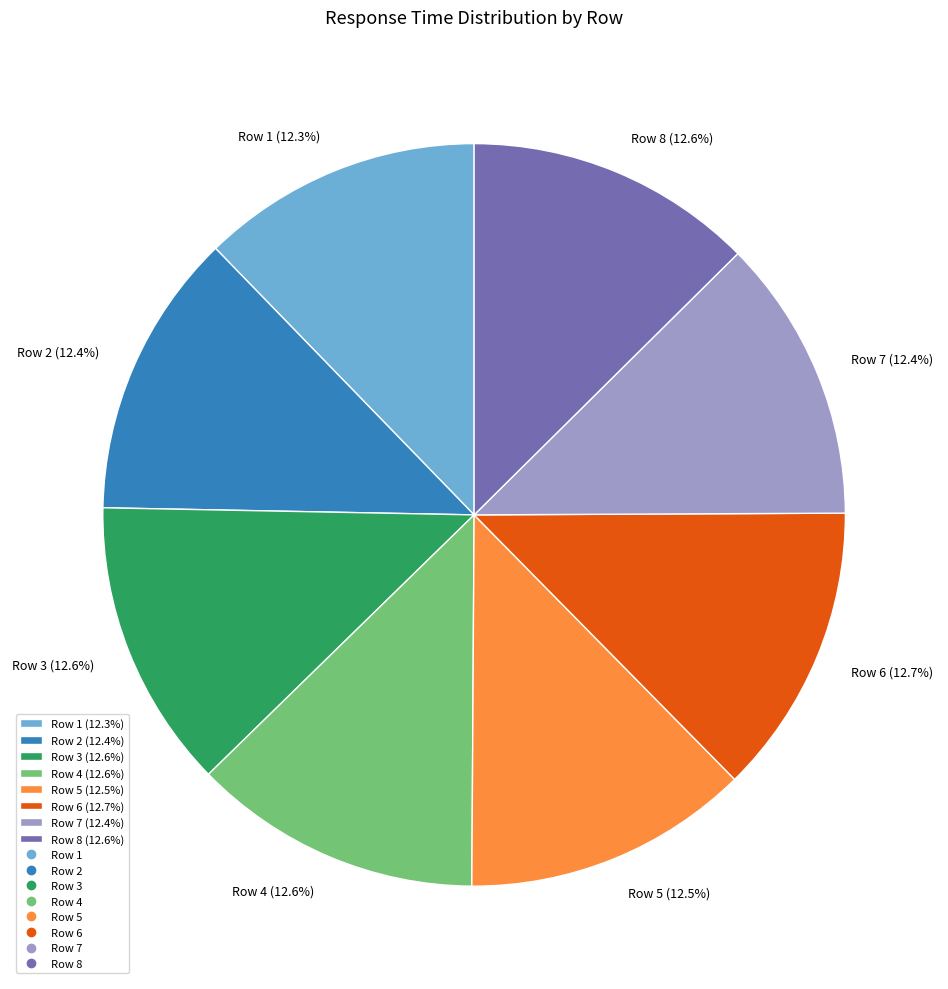

What is the total percentage of Row 5 (12.5%) and Row 3 (12.6%)?

25.1%